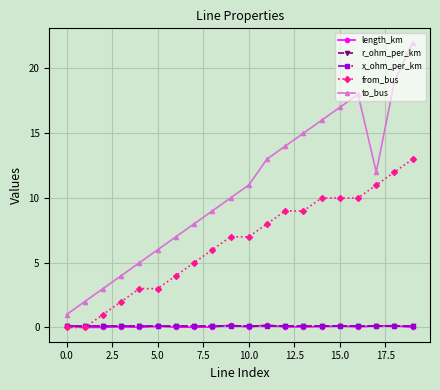

Which series has the largest total across all categories?

to_bus